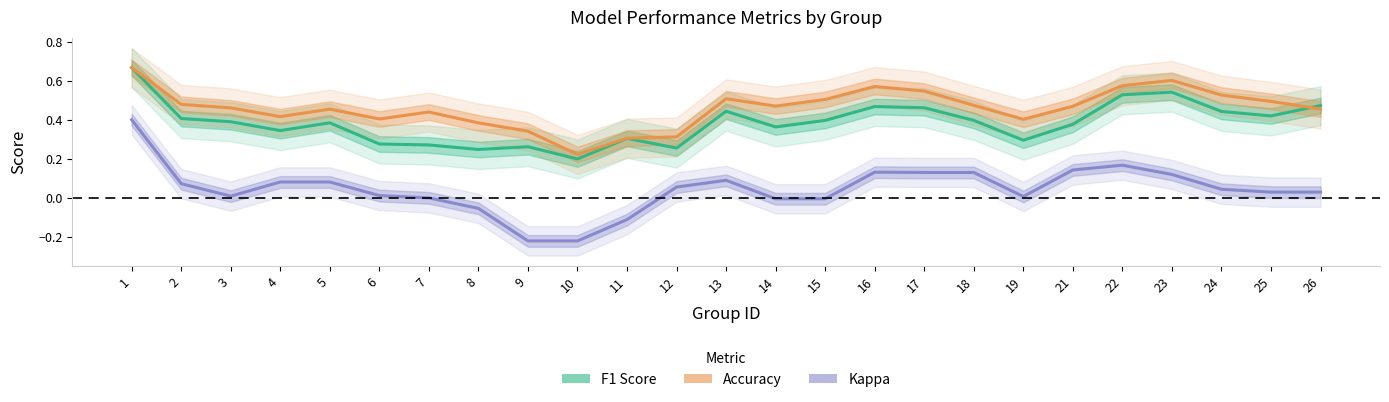

How many intersections are there between F1 Score and Accuracy?

1